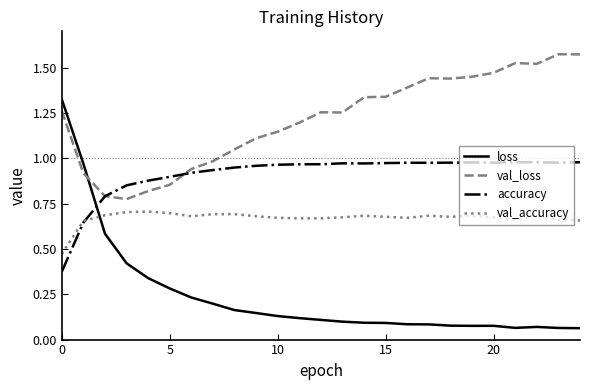

Which series has the widest spread of values?

loss